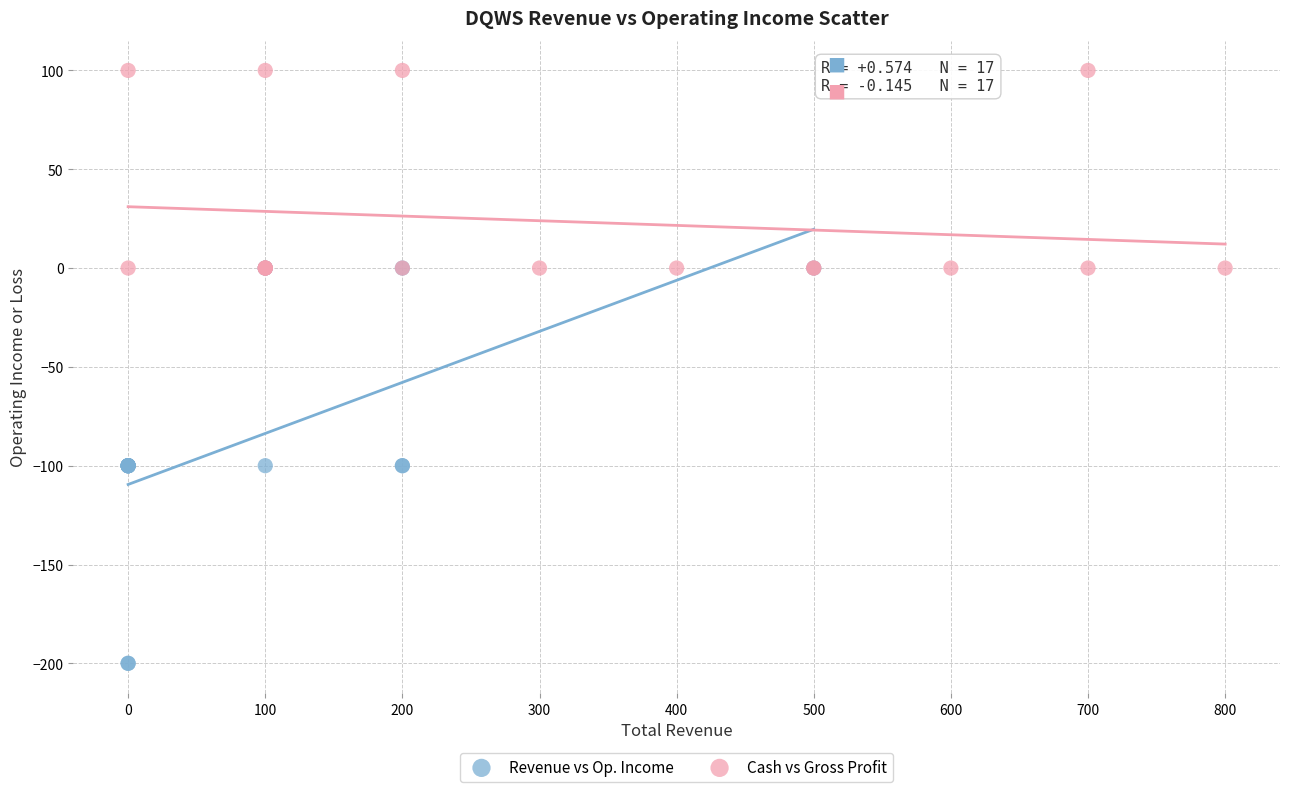

Which series has the widest spread of Y values?

Revenue vs Op. Income